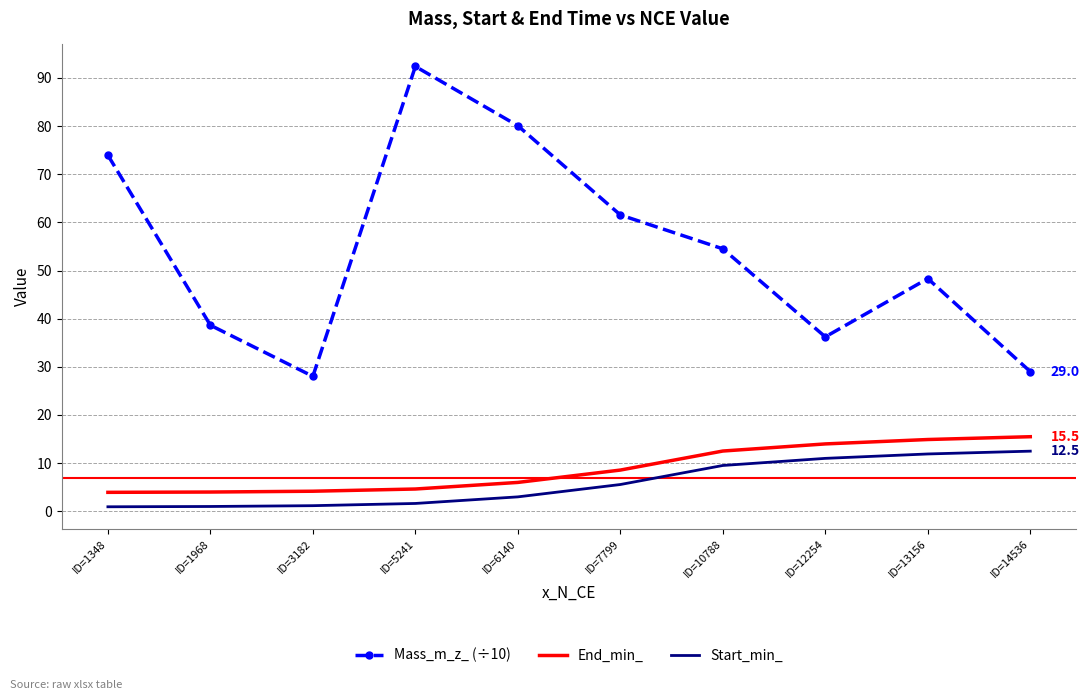

What is the difference between the End_min_ values at ID=10788 and ID=13156?

2.4